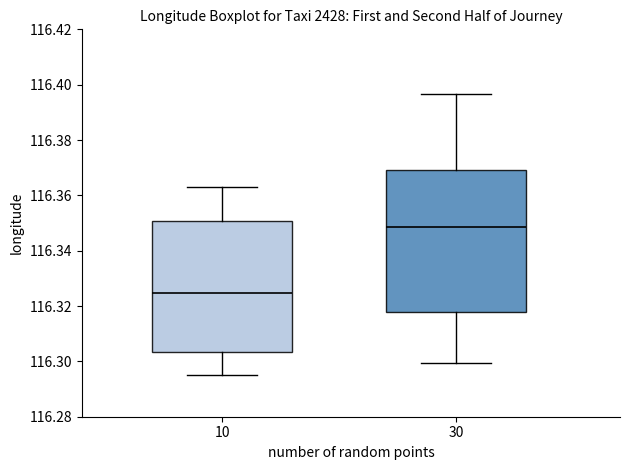

Reading left to right, transcribe this box plot: for each box, give where its median line is, the range the box spans, and where its two whiskers end, as read against the y-axis. The values are not printed on the chart, so give them approximately, as read against the axis.

10: median 116.324, box 116.304 to 116.350, whiskers 116.296 to 116.362
30: median 116.348, box 116.318 to 116.370, whiskers 116.300 to 116.396